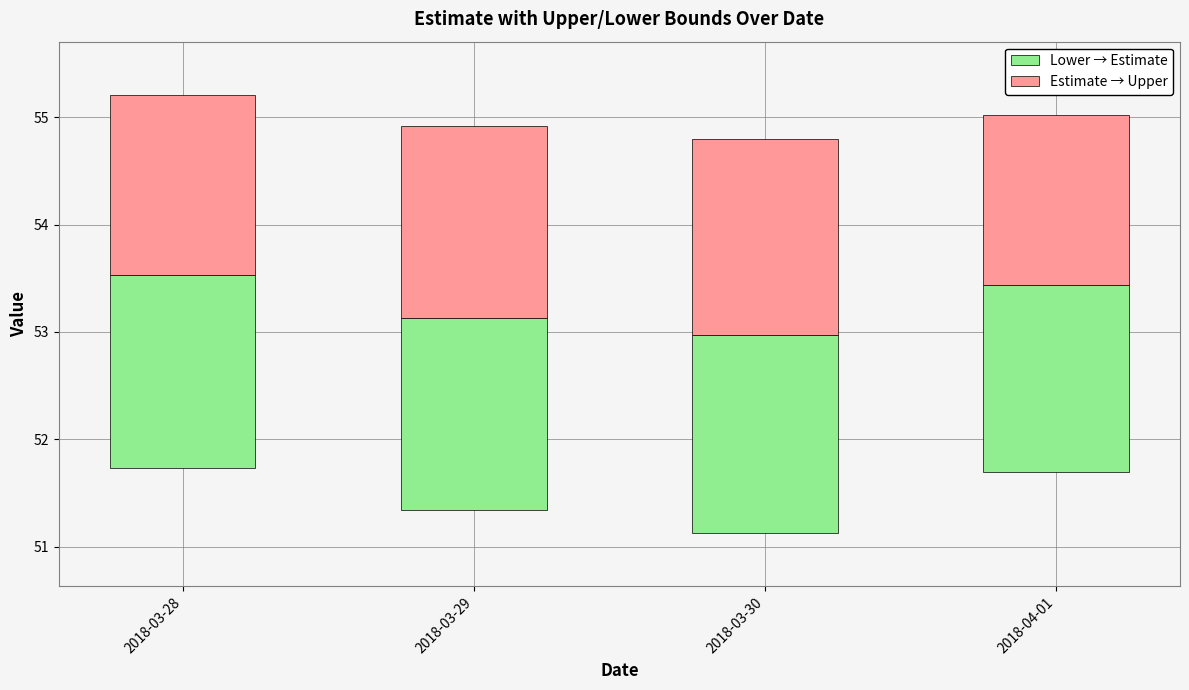

Which has a higher value, 2018-03-28 or 2018-03-29?

2018-03-28